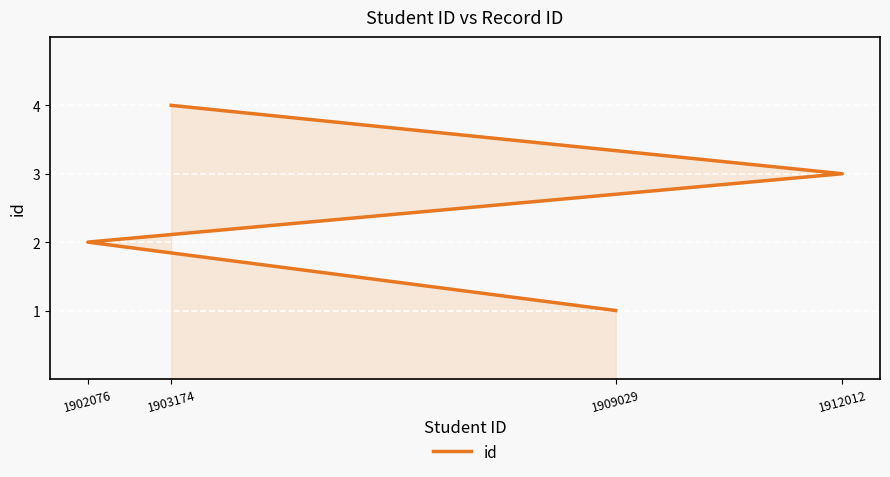

How many data points are above 3?

1